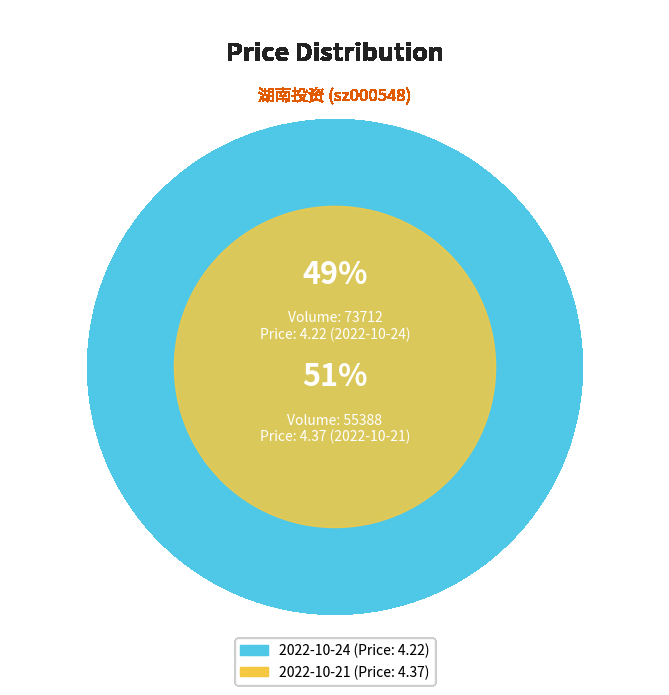

Rank the categories by value from lowest to highest.

73712, 55388